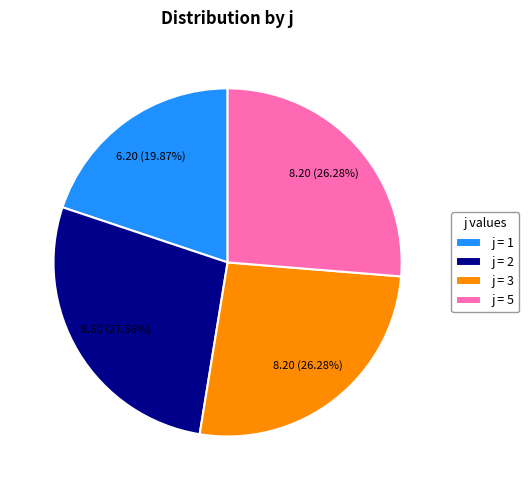

Which slice is the smallest?

j = 1